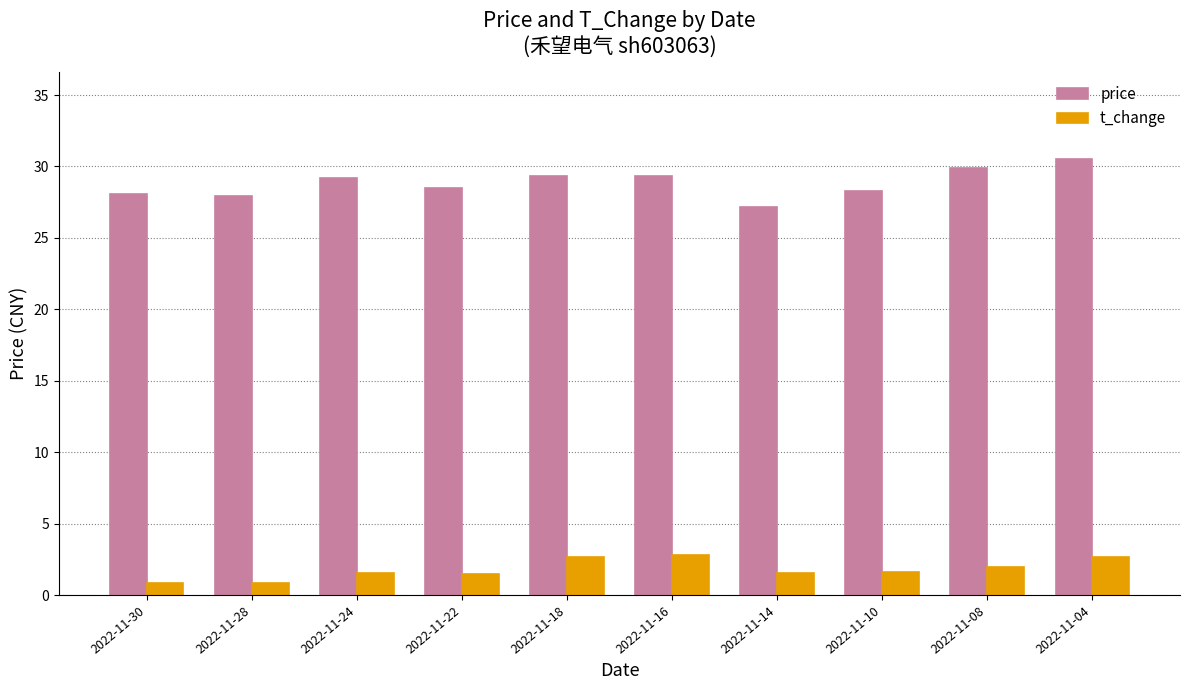

What is the sum of the t_change values at 2022-11-28 and 2022-11-10?

2.4